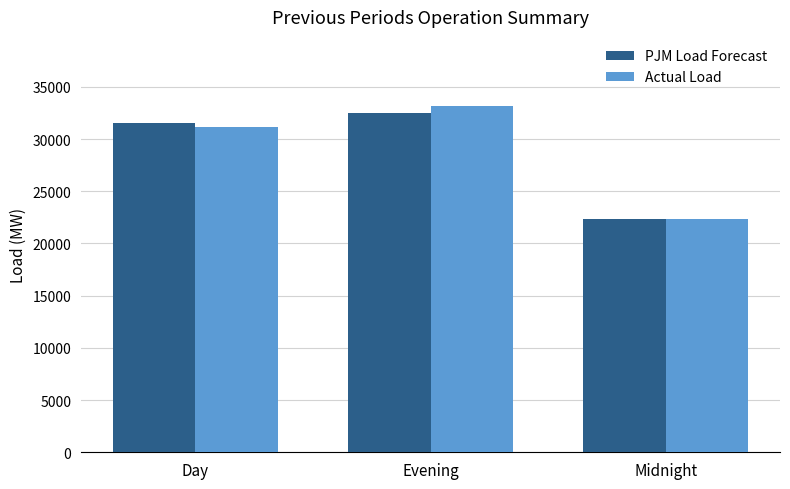

Reading left to right, transcribe all the data shown in this chart.

PJM Load Forecast: Day=31500	Evening=32500	Midnight=22300
Actual Load: Day=31193	Evening=33151	Midnight=22333